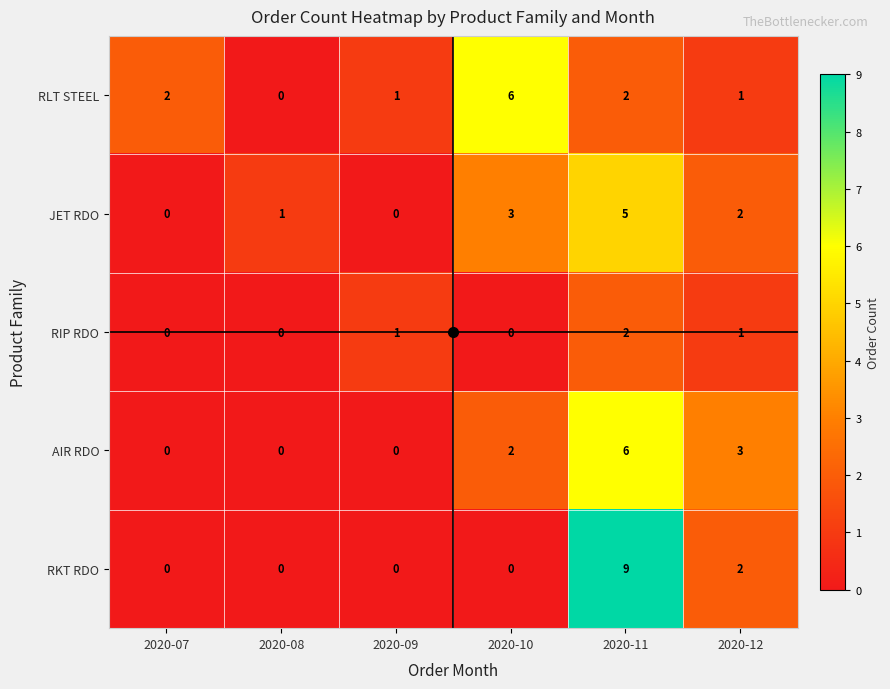

How many values in the JET RDO series are below 2?

3